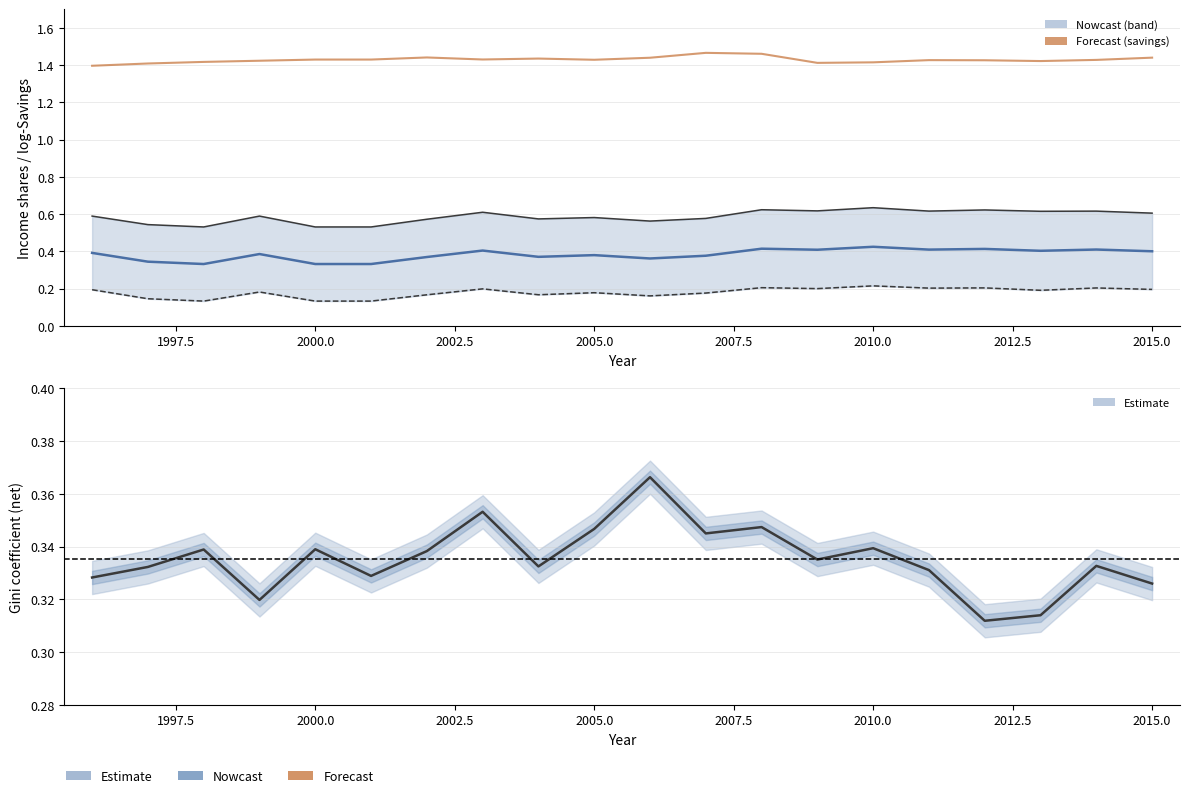

What is the minimum value for Gini_net?

0.3